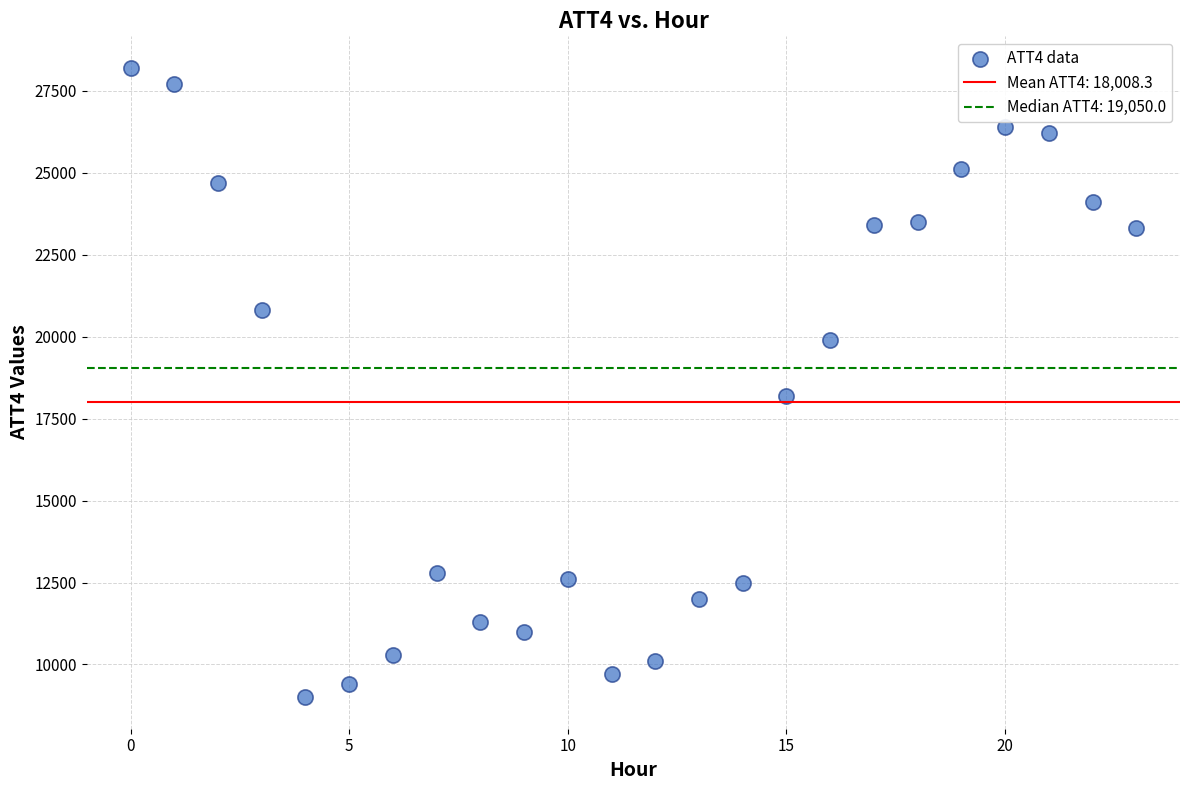

What Y value in the scatter plot is closest to 18600?

18200